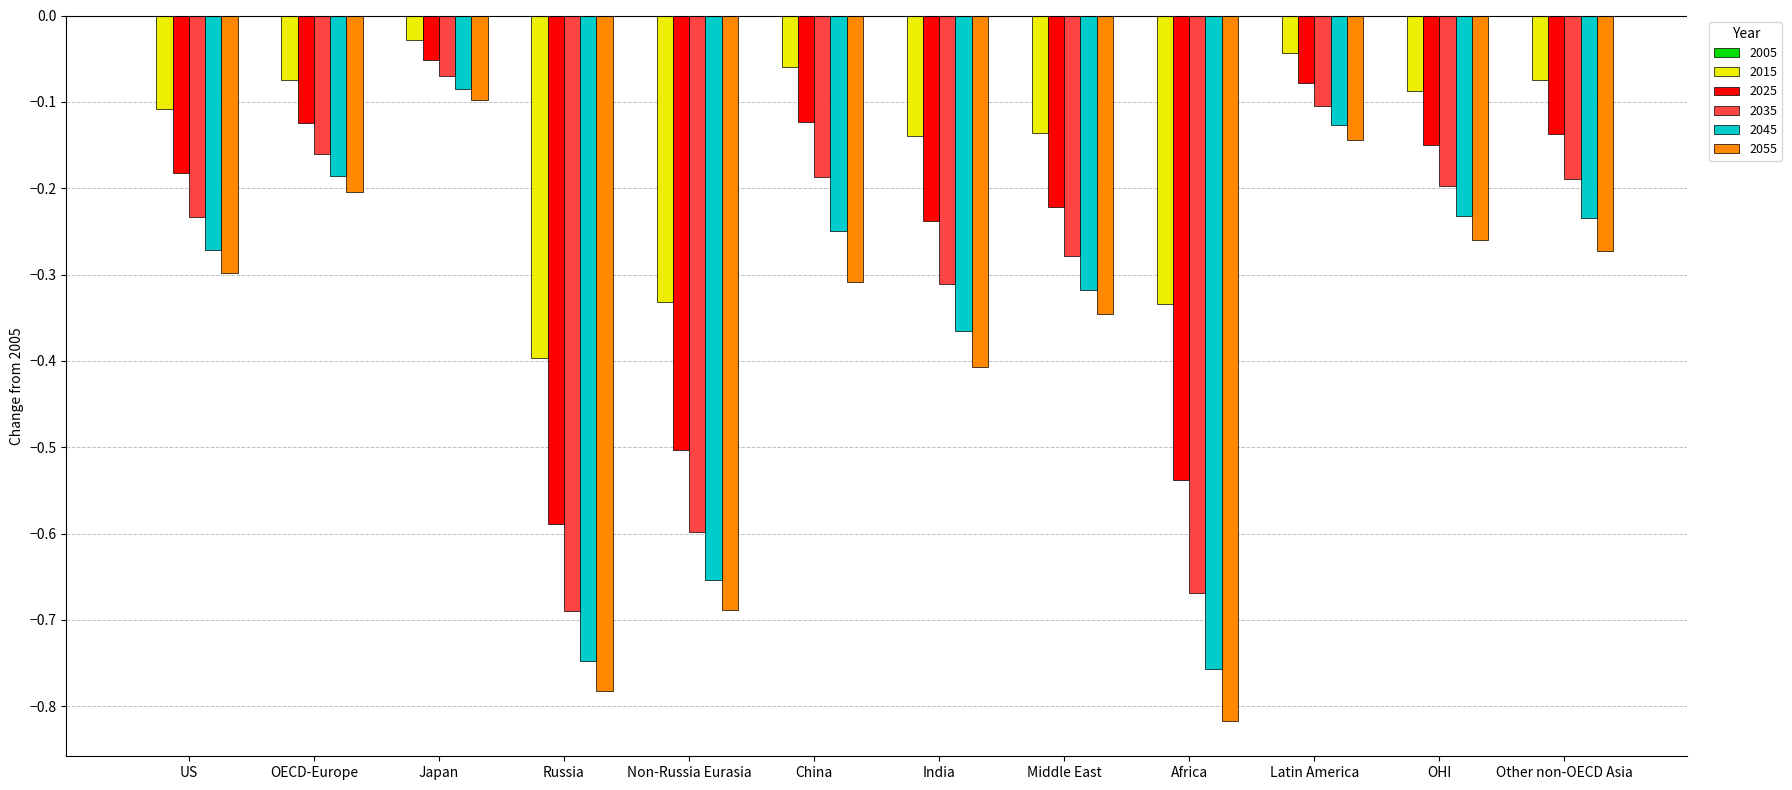

Is the value of 2055 at Middle East greater than the value of 2045 at OHI?

No